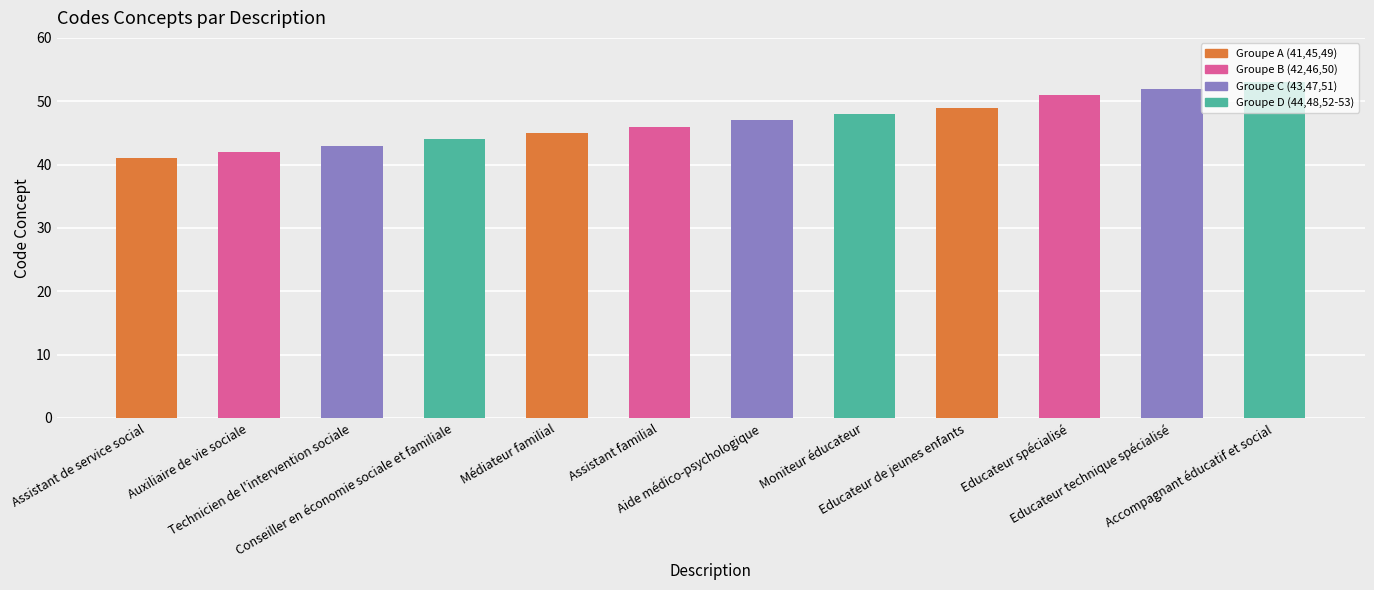

What is the maximum value shown in the chart?

53